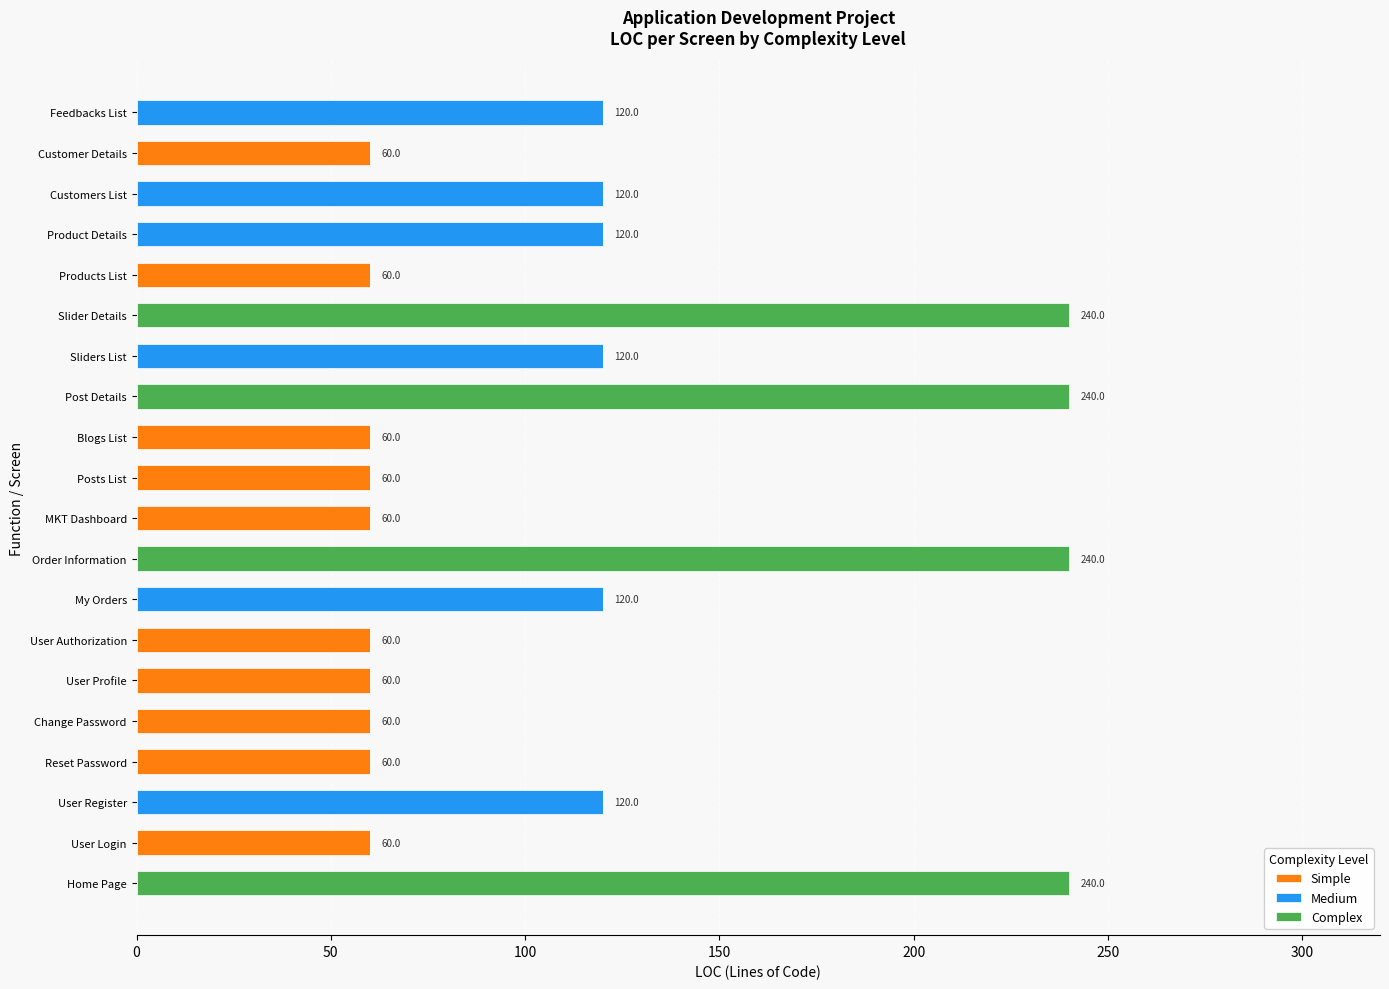

Count the number of categories in the chart.

20